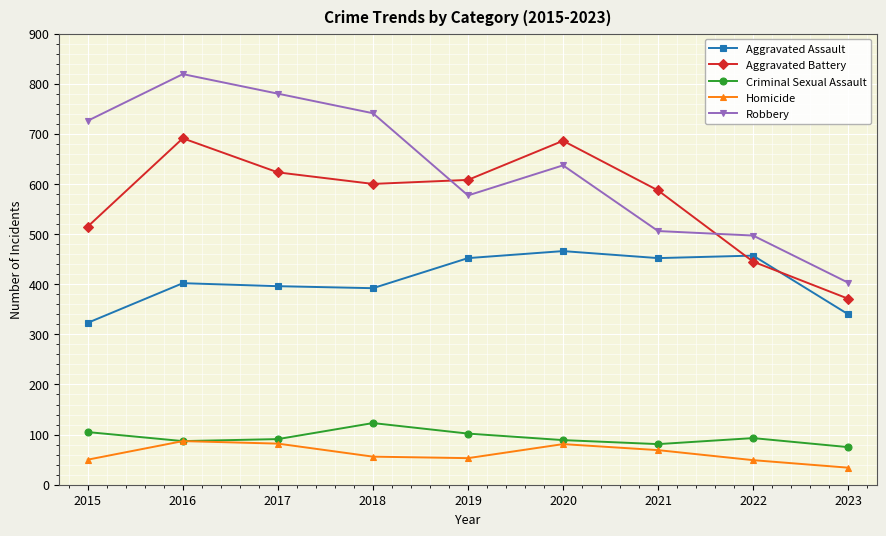

Count the number of categories in the chart.

9